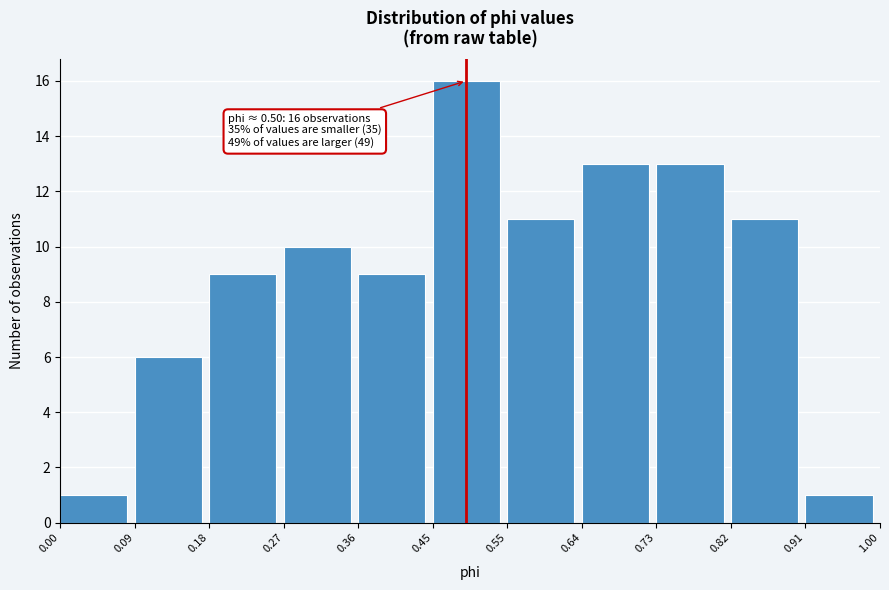

Which range on the x-axis has the tallest bar?

0.45 to 0.55